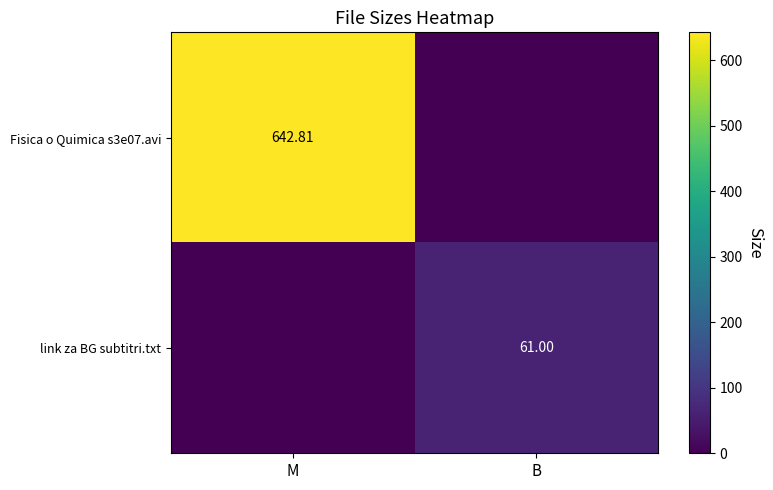

What is the sum of all link za BG subtitri.txt values?

61.0